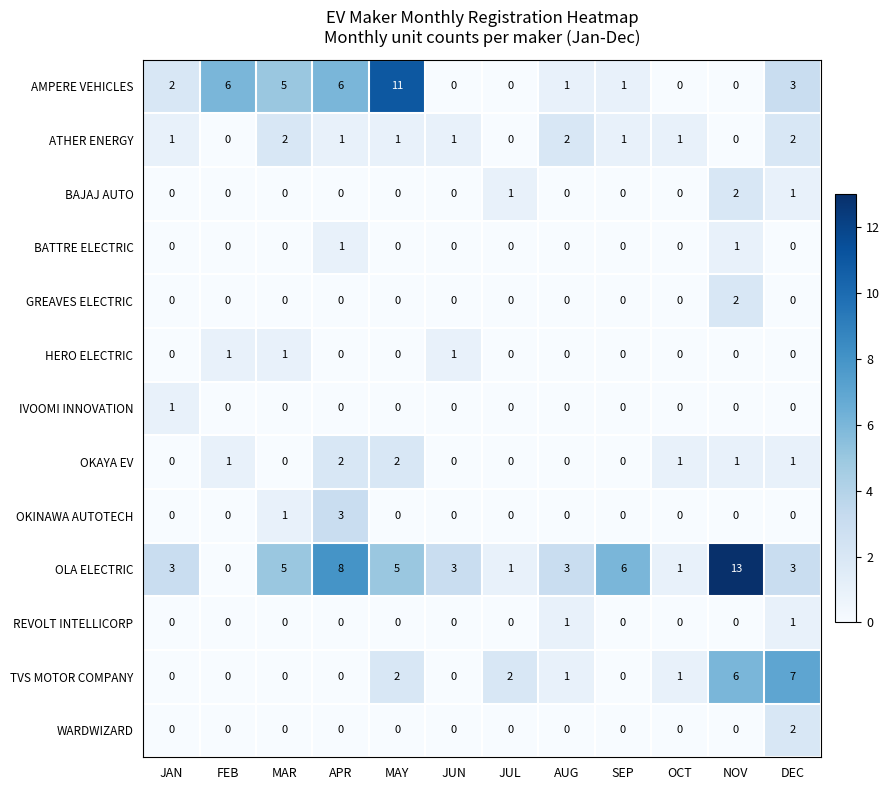

The value of OKINAWA AUTOTECH at OCT is 0. True or false?

True